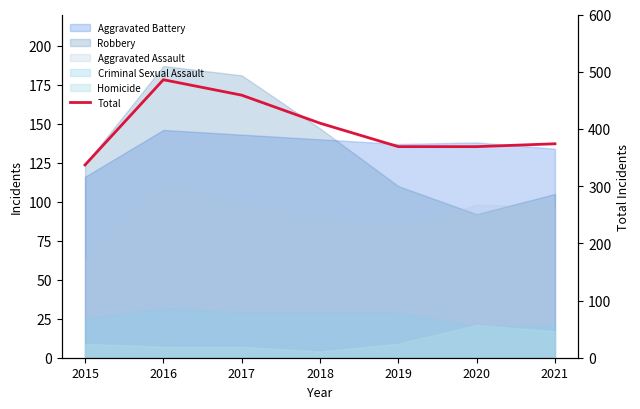

List the labels in order of value, smallest first.

2015, 2019, 2020, 2021, 2018, 2017, 2016